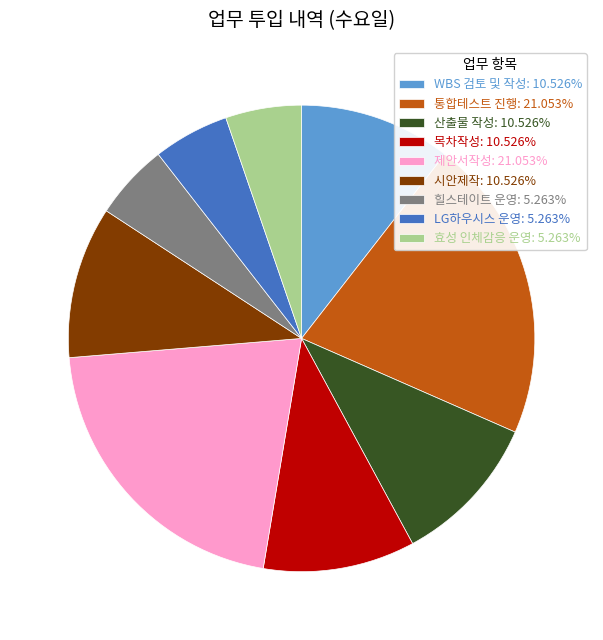

Do LG하우시스 운영: 5.263% and 목차작성: 10.526% together represent more than half of the pie?

No